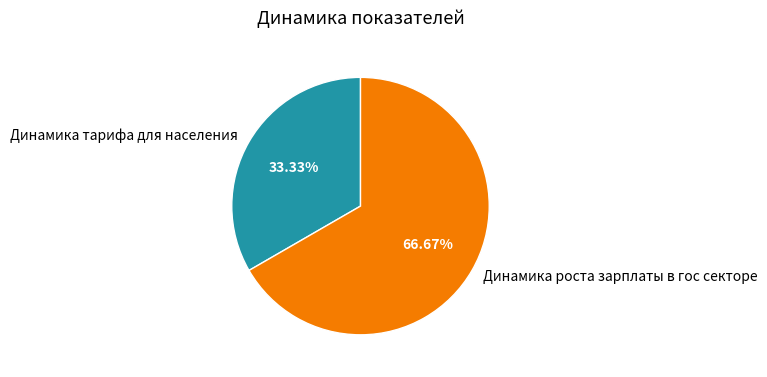

To the nearest percent, what is the difference between the Динамика роста зарплаты в гос секторе and Динамика тарифа для населения slice percentages?

33%